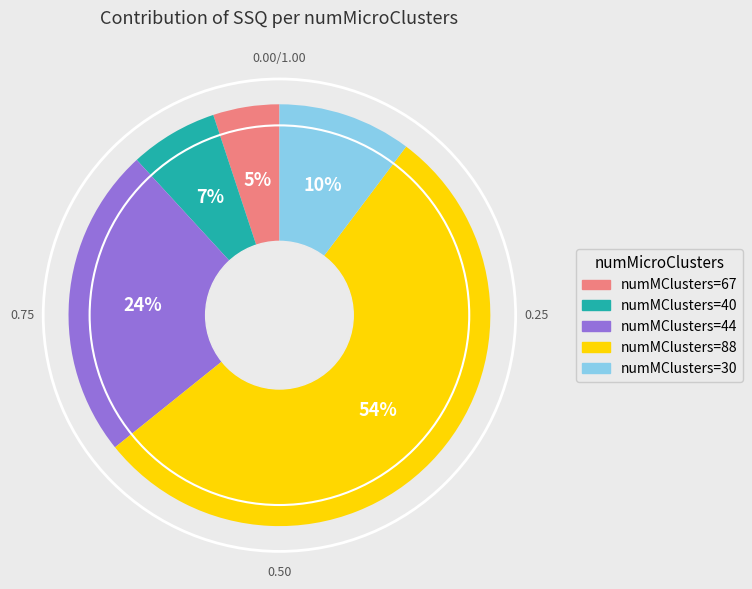

Count the number of slices in the pie.

5